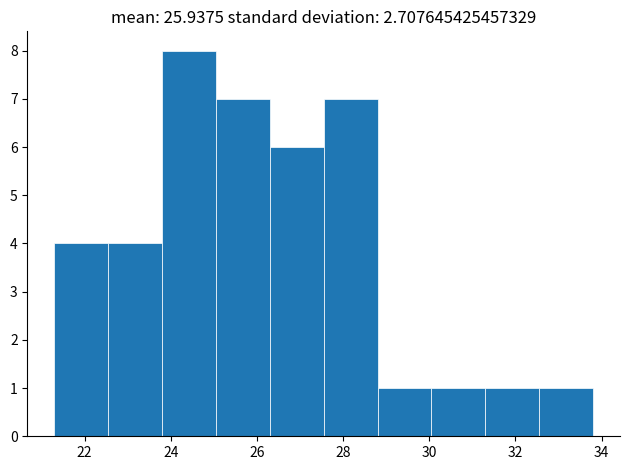

Reading left to right, list every bar in this chart as the range it spans on the x-axis followed by its height. Neither the bar edges nor the heights are printed on the chart, so give them approximately, as read against the axes.

21.30 to 22.55: 4
22.55 to 23.80: 4
23.80 to 25.05: 8
25.05 to 26.30: 7
26.30 to 27.55: 6
27.55 to 28.80: 7
28.80 to 30.05: 1
30.05 to 31.30: 1
31.30 to 32.55: 1
32.55 to 33.80: 1